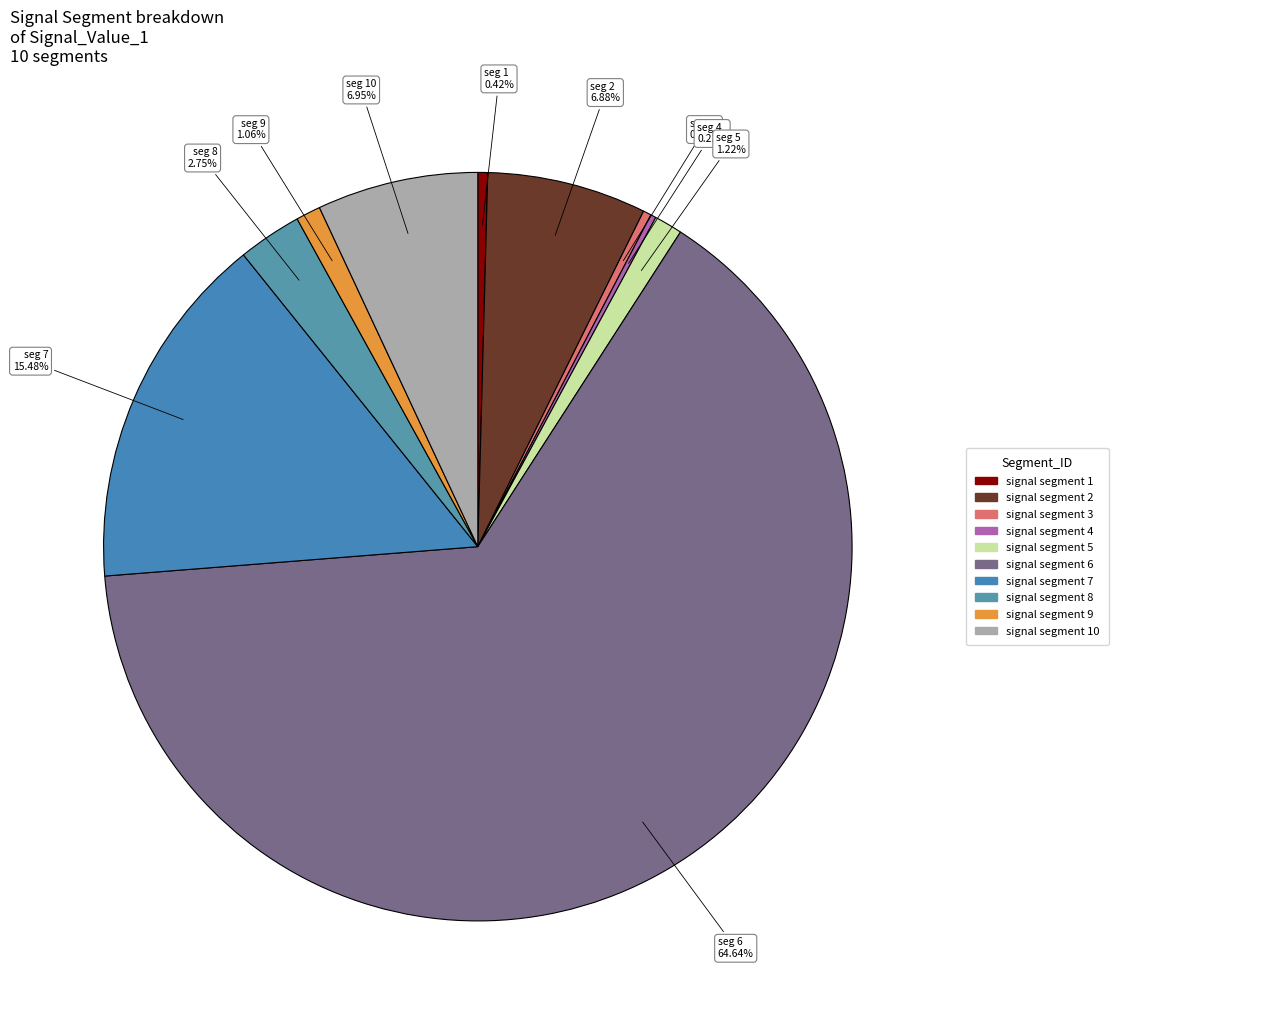

How many slices are in this pie chart?

10